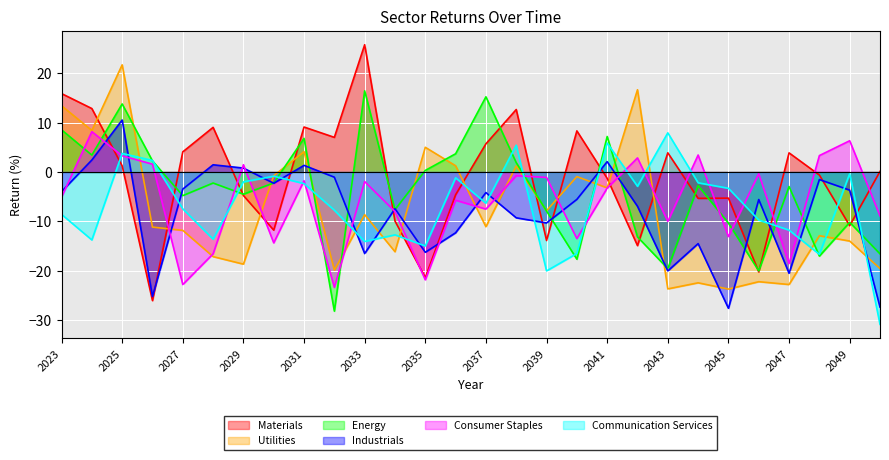

Rank the series at 2023 from highest to lowest value.

Materials, Utilities, Energy, Industrials, Consumer Staples, Communication Services